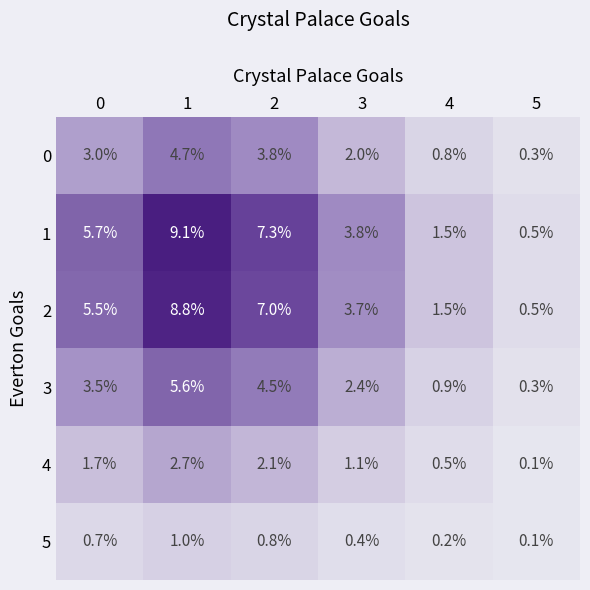

What is the difference between the highest and lowest values at 4?

1.3